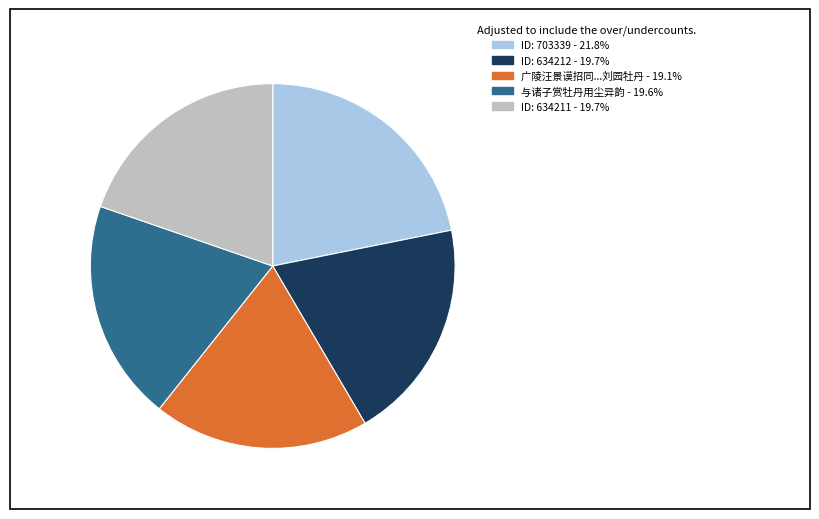

Is there a majority slice in this chart?

No